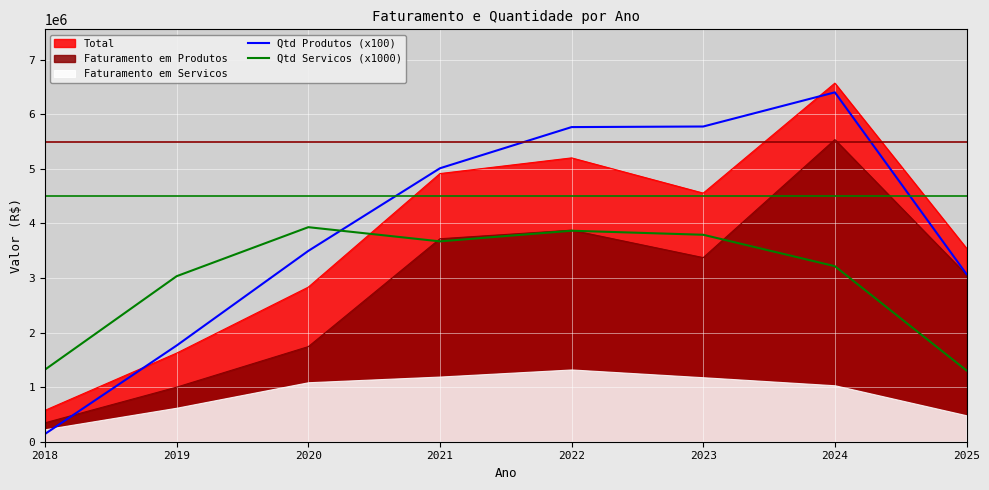

What is the difference between the maximum and second lowest values in the Qtd Servicos (x1000) series?

2610000.0